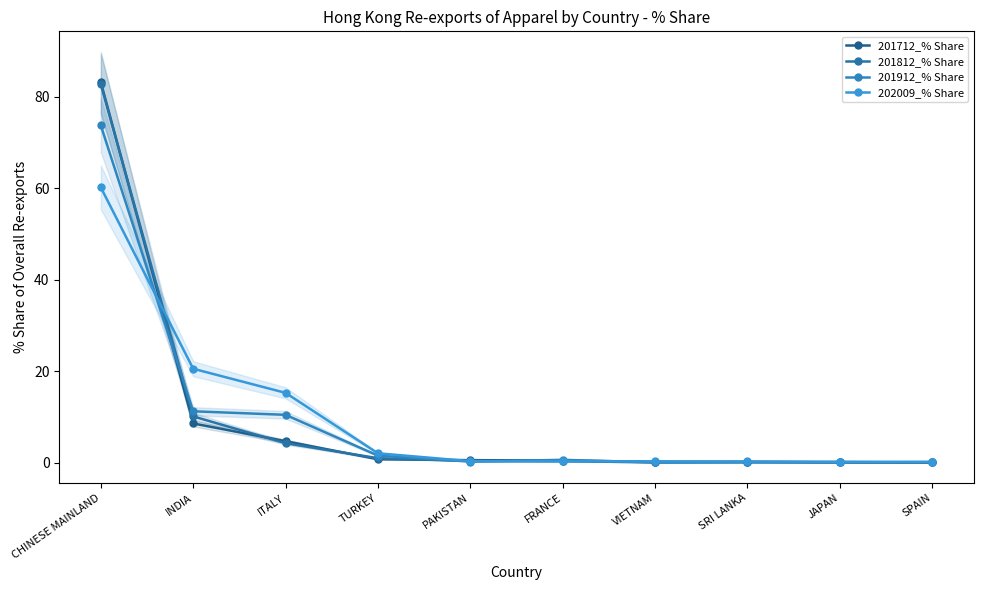

Is the value of 201812_% Share at SRI LANKA greater than the value of 202009_% Share at VIETNAM?

No